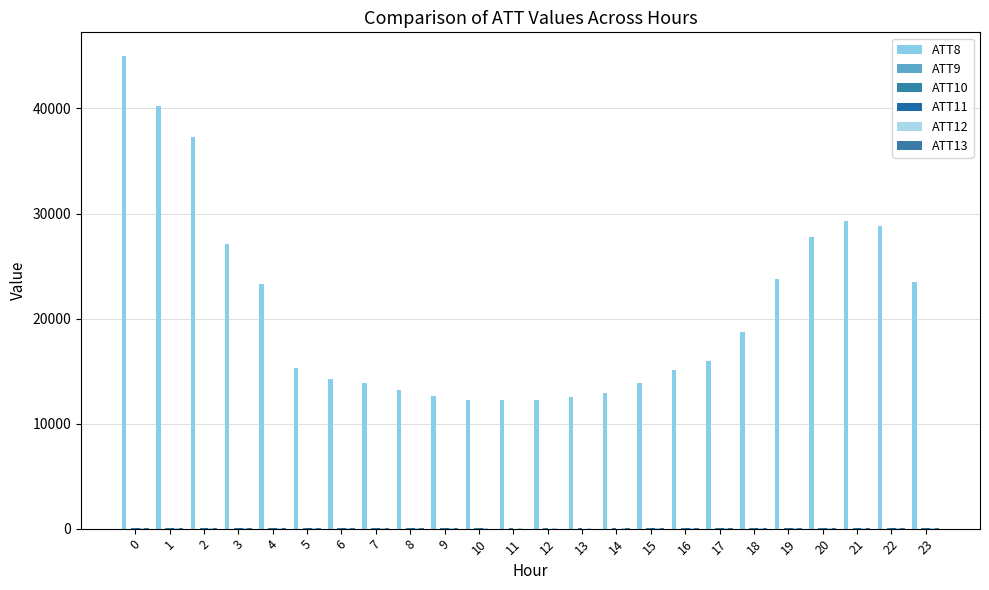

Does the chart contain stacked bars?

No